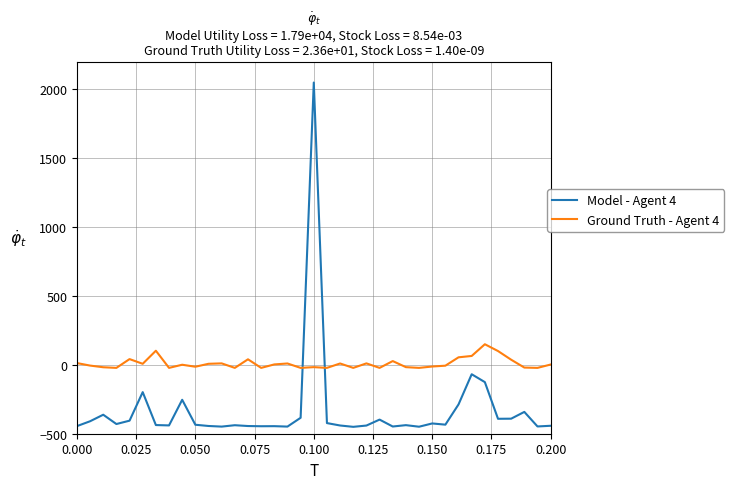

Which series has the largest total across all categories?

Ground Truth - Agent 4